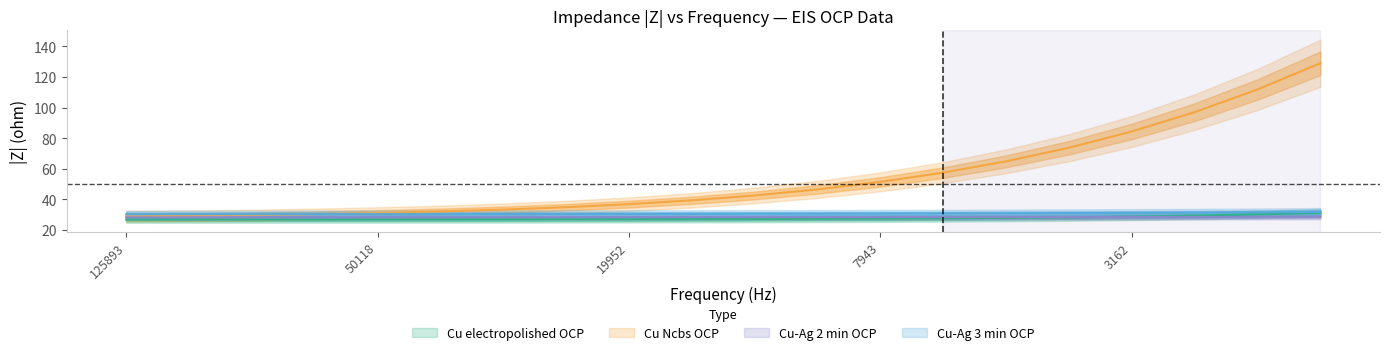

True or false: Cu-Ag 2 min OCP |Z| has more than 0 interior local peaks.

False